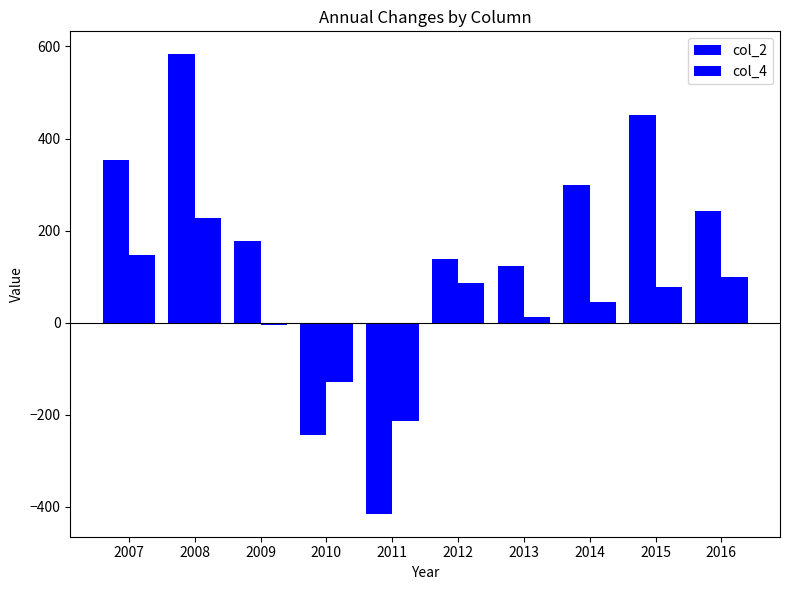

How many bars are there in total?

20